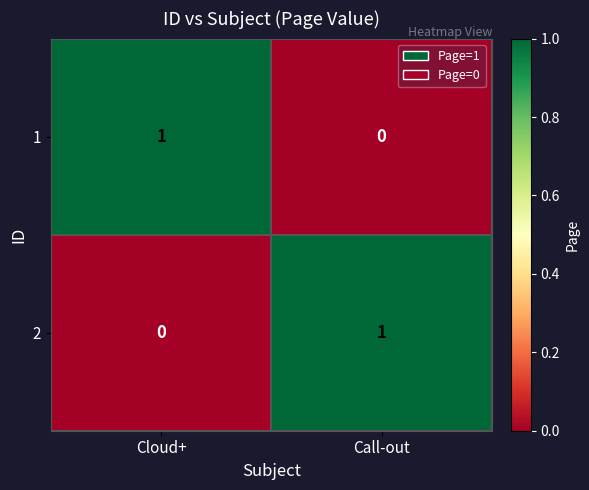

How many categories are shown in the chart?

2